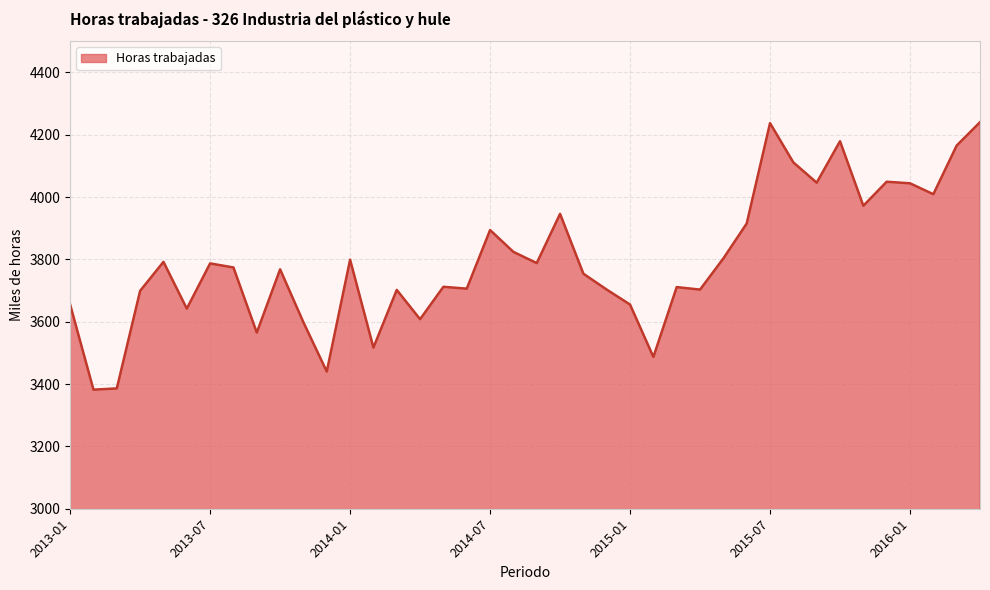

What is the difference between the maximum and minimum values?

858